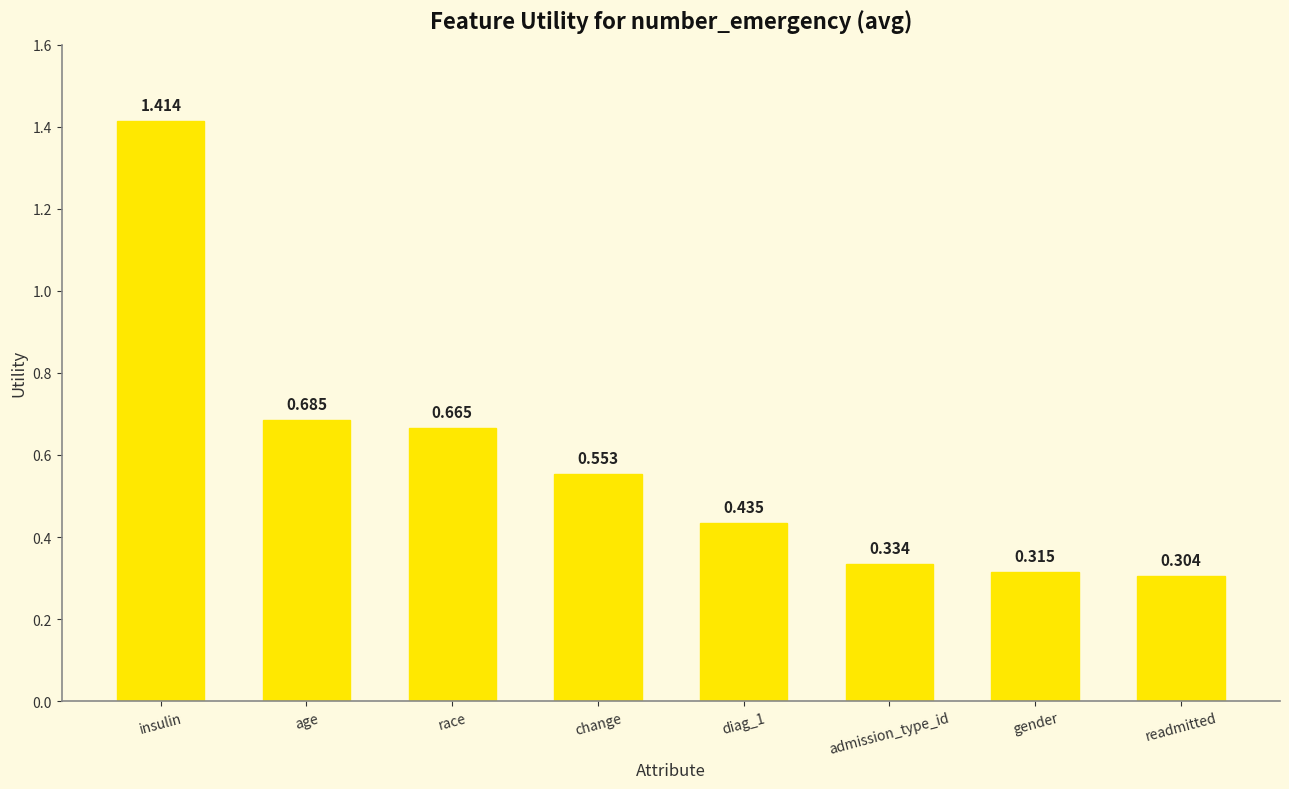

Which label corresponds to the largest value in the chart?

insulin